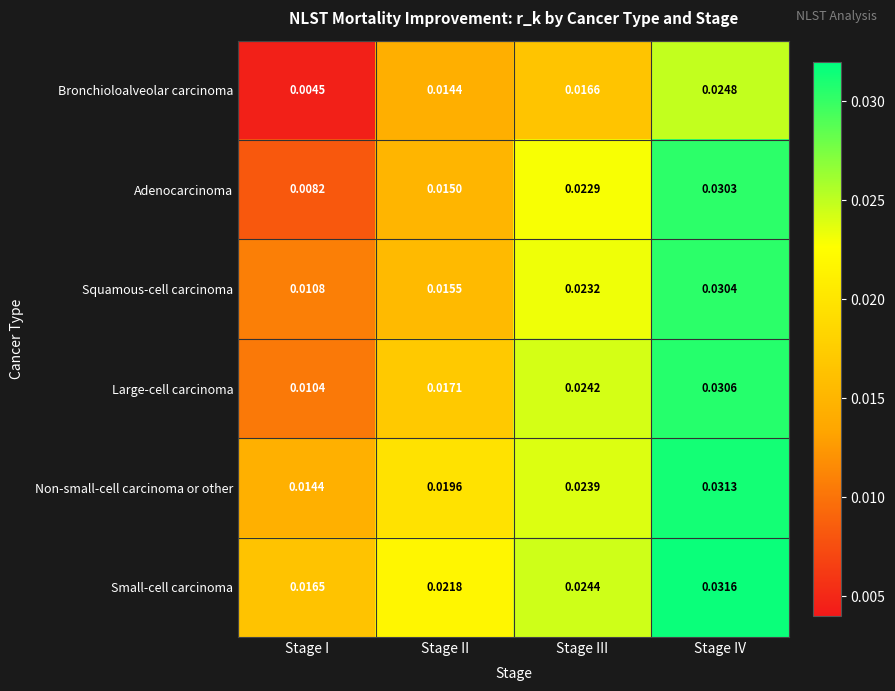

At which category is the sum across all series the highest?

Stage IV